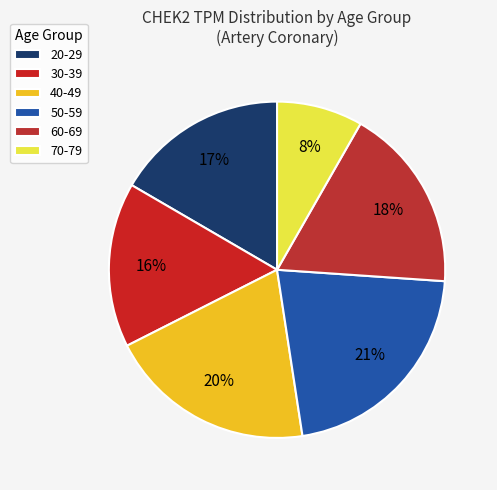

Count the number of slices in the pie.

6